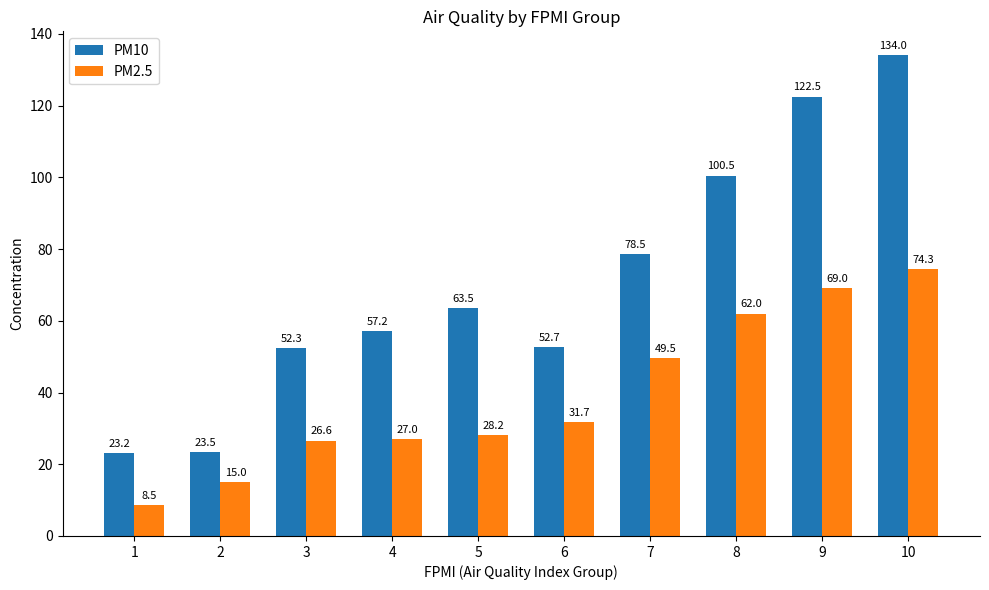

Reading left to right, what are all the values shown in this chart?

PM10: 1=23.2	2=23.5	3=52.3	4=57.2	5=63.5	6=52.7	7=78.5	8=100.5	9=122.5	10=134.0
PM2.5: 1=8.5	2=15.0	3=26.6	4=27.0	5=28.2	6=31.7	7=49.5	8=62.0	9=69.0	10=74.3